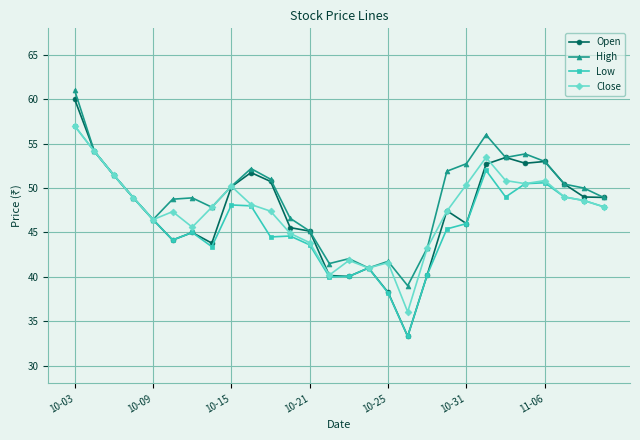

How many distinct data groups are displayed?

4